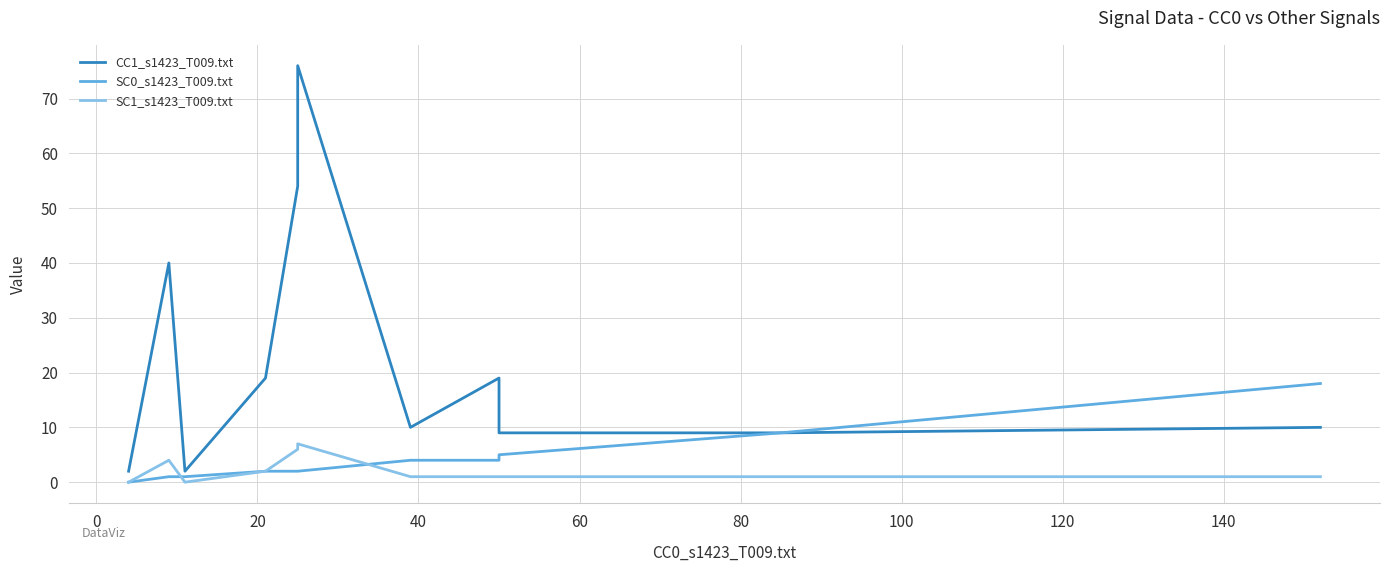

Which has a higher value, 80 or 40?

80